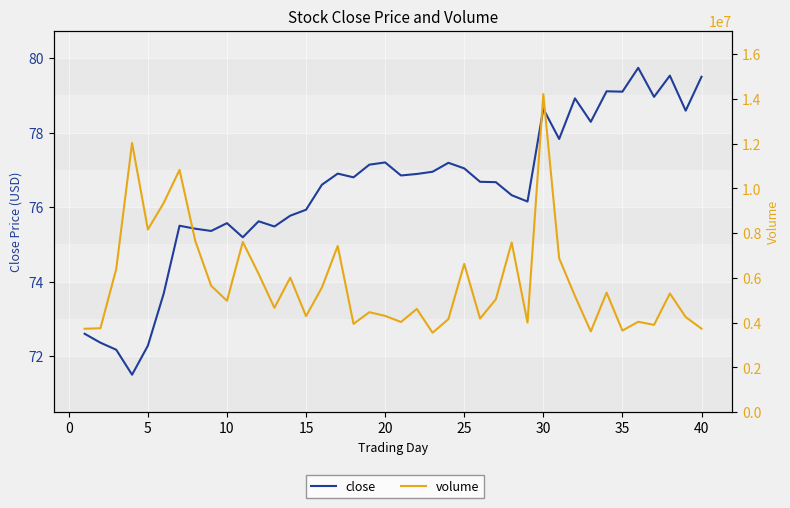

True or false: volume and close intersect in this chart.

False